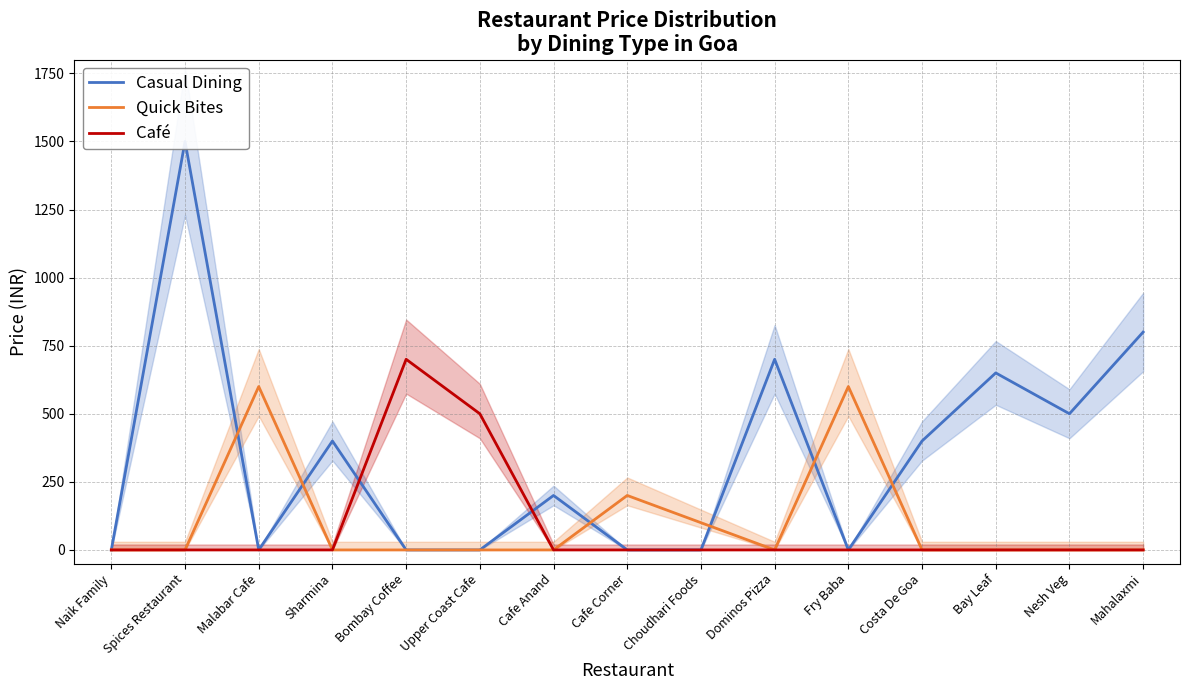

What is the average value of the Café series?

80